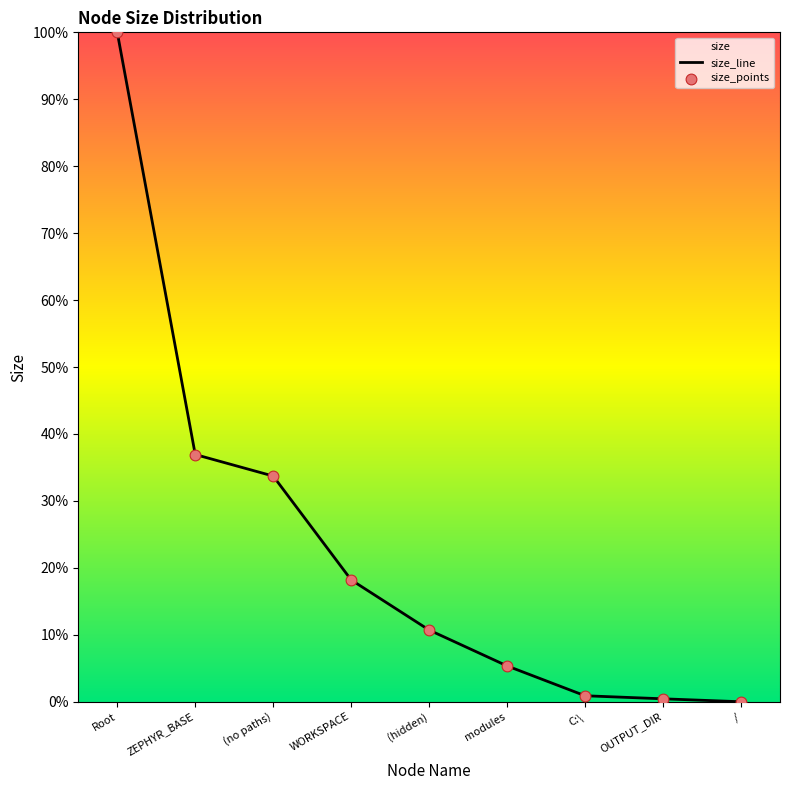

Which series reaches the minimum Y coordinate?

size_line